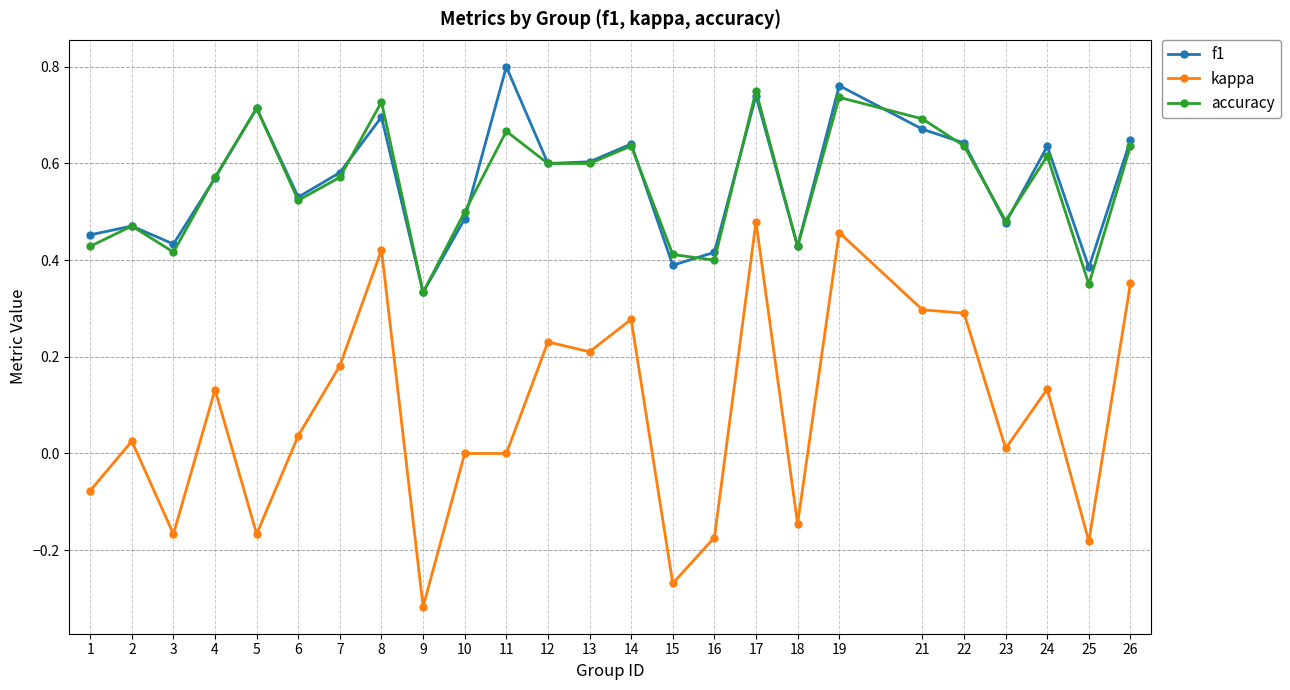

Which category has the lowest value across all series?

9